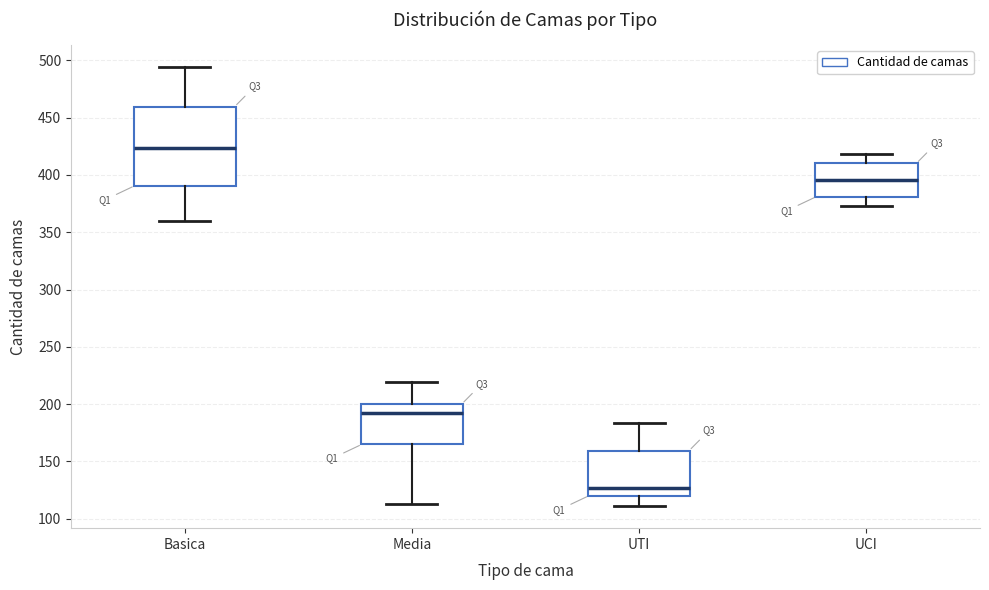

Which box has the lowest median line?

UTI